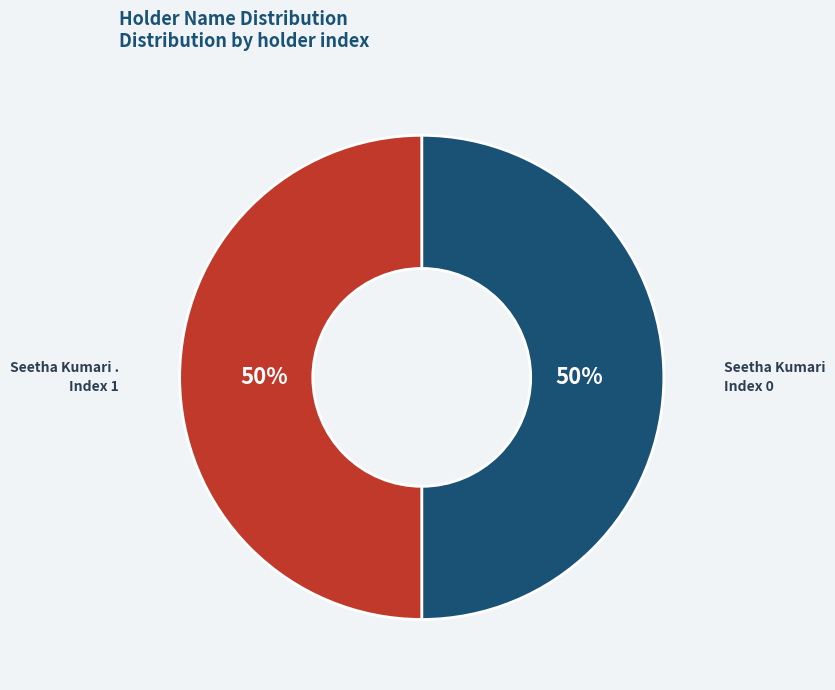

To the nearest percent, what is the average slice percentage?

50%